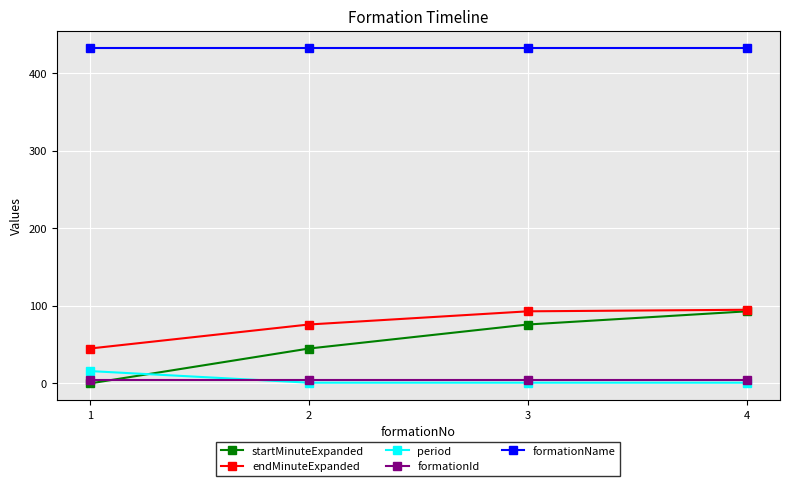

Which series has the largest total across all categories?

formationName